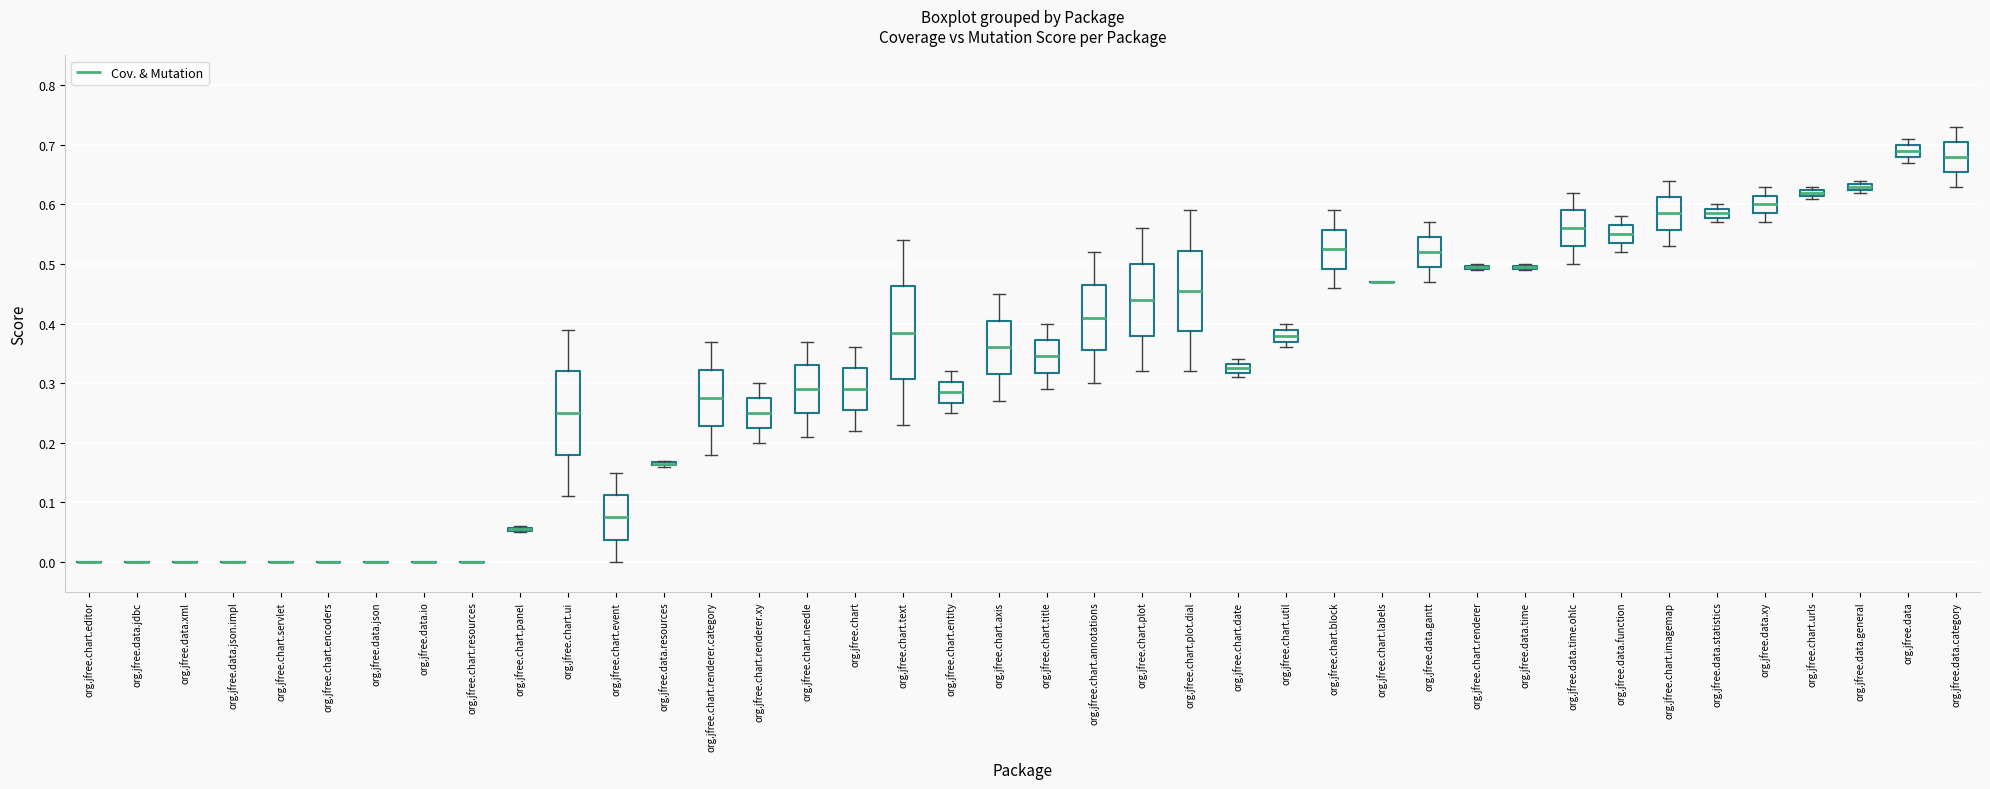

Comparing the boxes themselves (not the whiskers), which one is the tallest?

org.jfree.chart.text